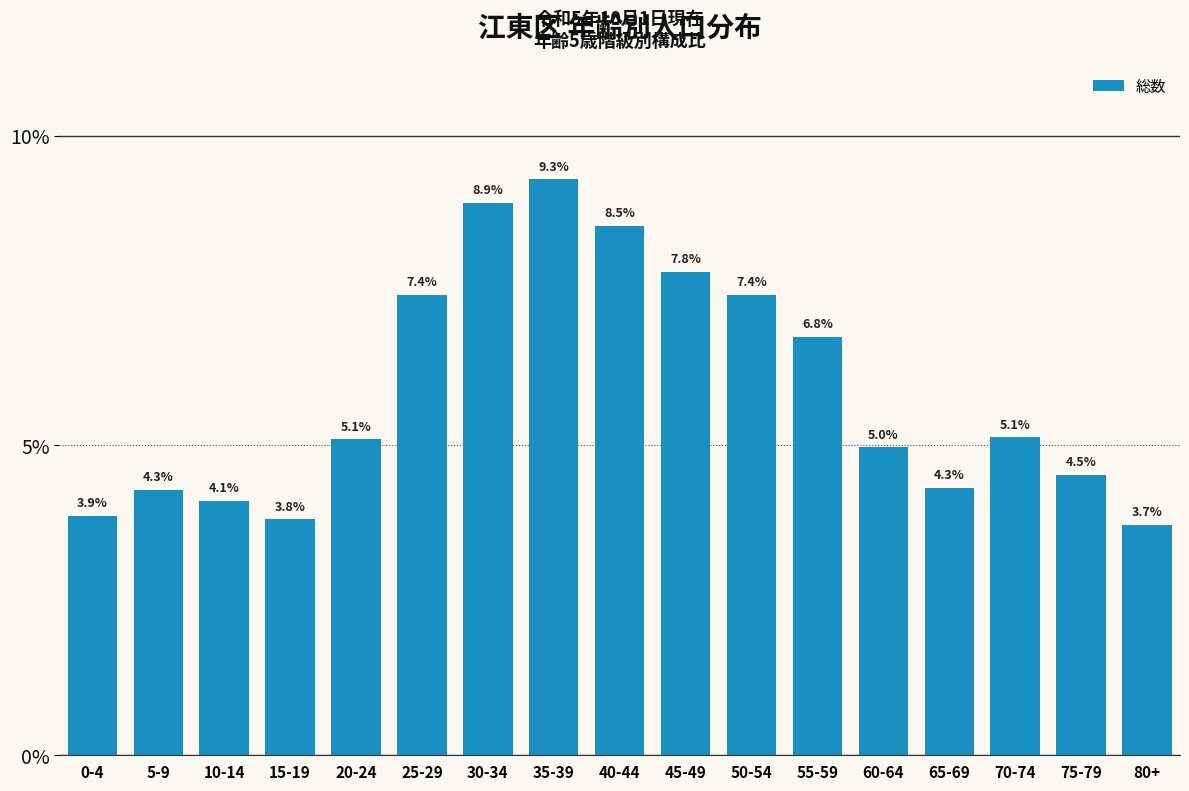

Reading left to right, what are all the values shown in this chart?

3.9	4.3	4.1	3.8	5.1	7.4	8.9	9.3	8.5	7.8	7.4	6.8	5.0	4.3	5.1	4.5	3.7